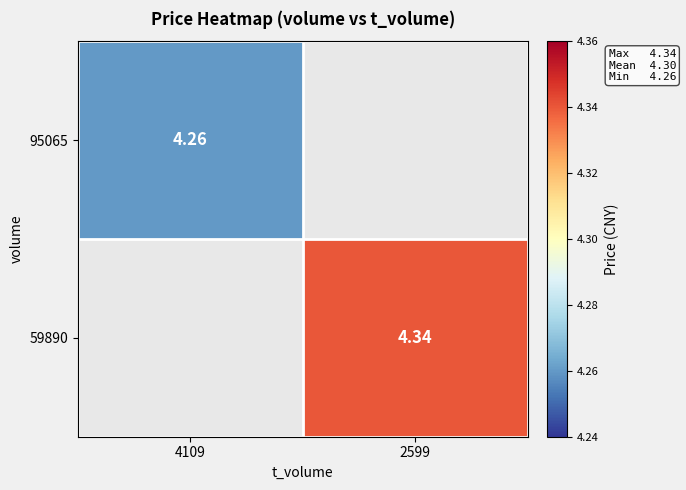

Is the value of 95065 at 4109 greater than the value of 59890 at 2599?

No